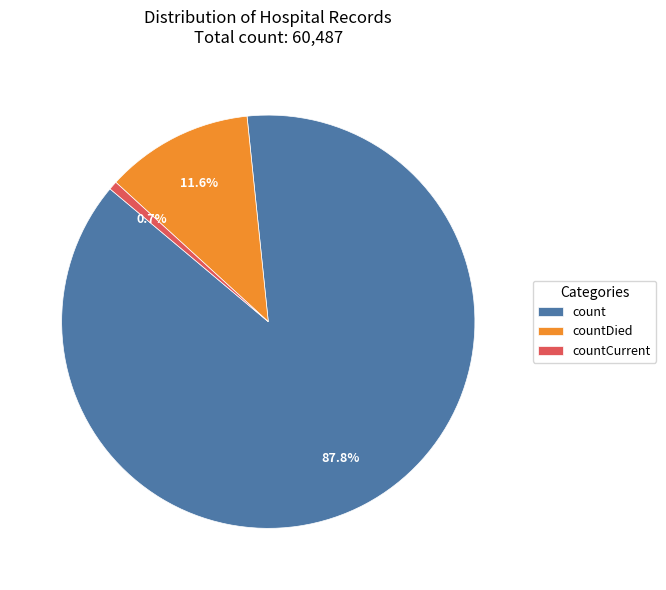

What is the total percentage of countDied and count?

99.3%